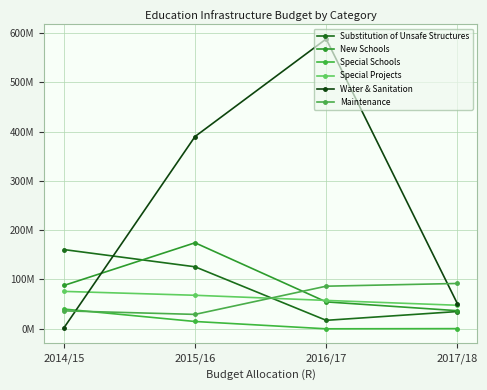

At which label does Maintenance reach its minimum?

2015/16